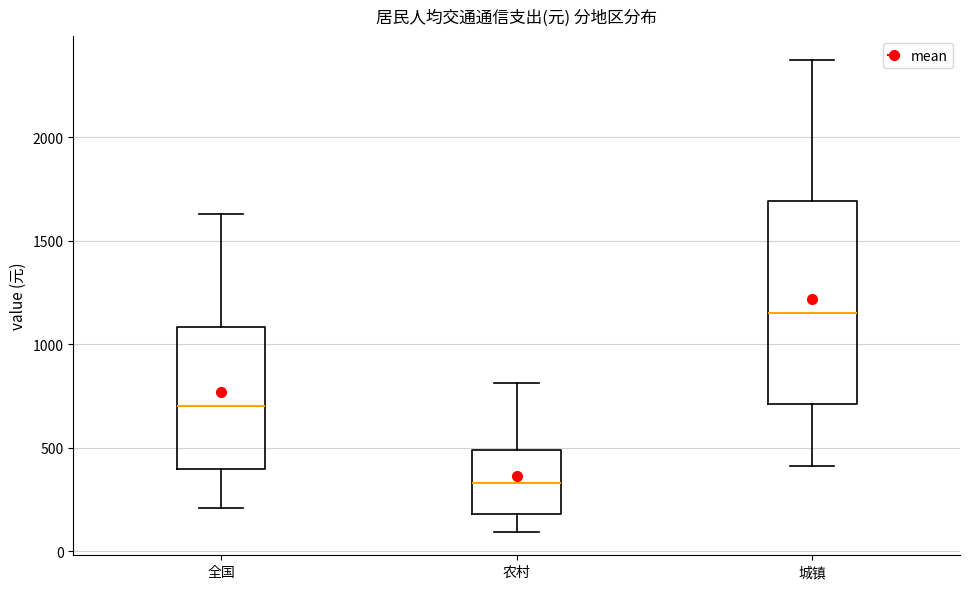

Reading left to right, read every box against the y-axis: the position of its median line, the range the box covers, and the ends of its whiskers. The values are not printed on the chart, so give them approximately, as read against the axis.

全国: median 700, box 400 to 1100, whiskers 200 to 1650
农村: median 350, box 200 to 500, whiskers 100 to 800
城镇: median 1150, box 700 to 1700, whiskers 400 to 2350